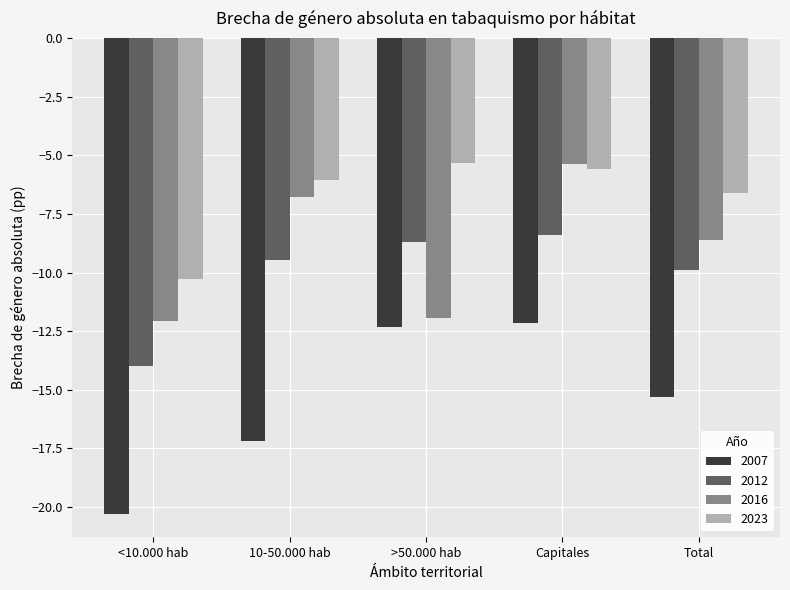

What is the label of the 5th bar from the right?

<10.000 hab